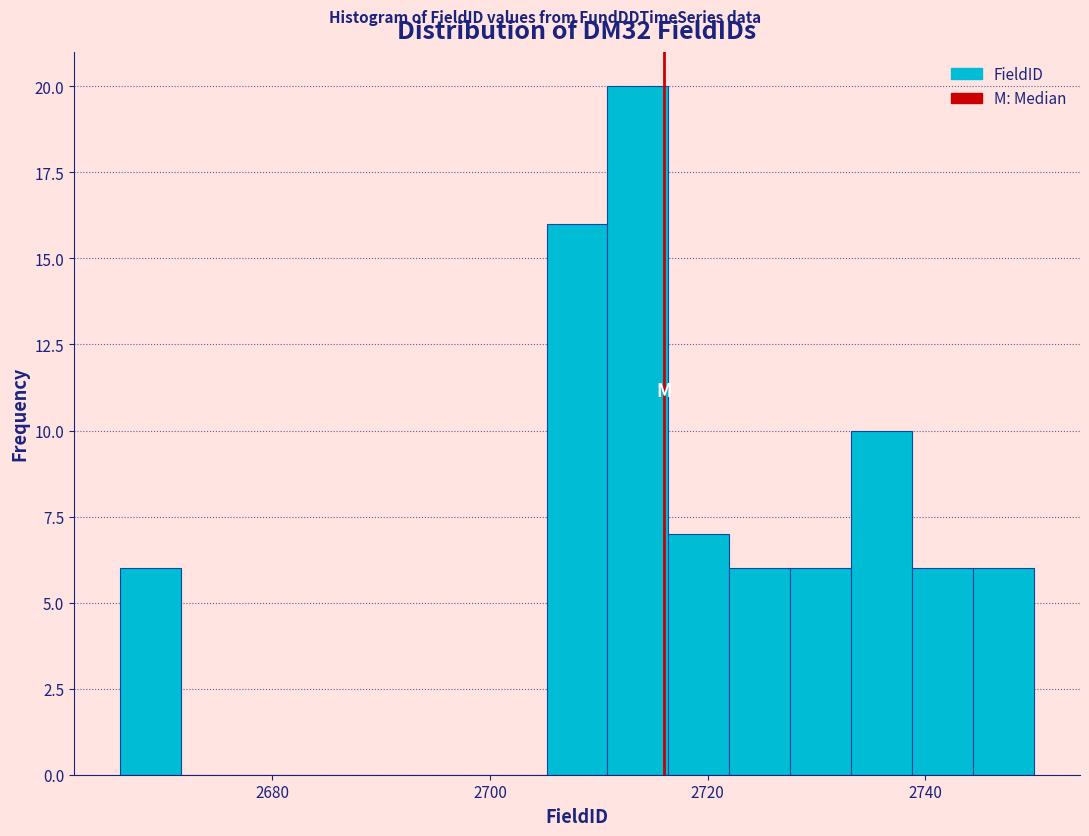

Around what value on the x-axis is the tallest bar? Give the approximate position of its centre, as read against the axis.

2714